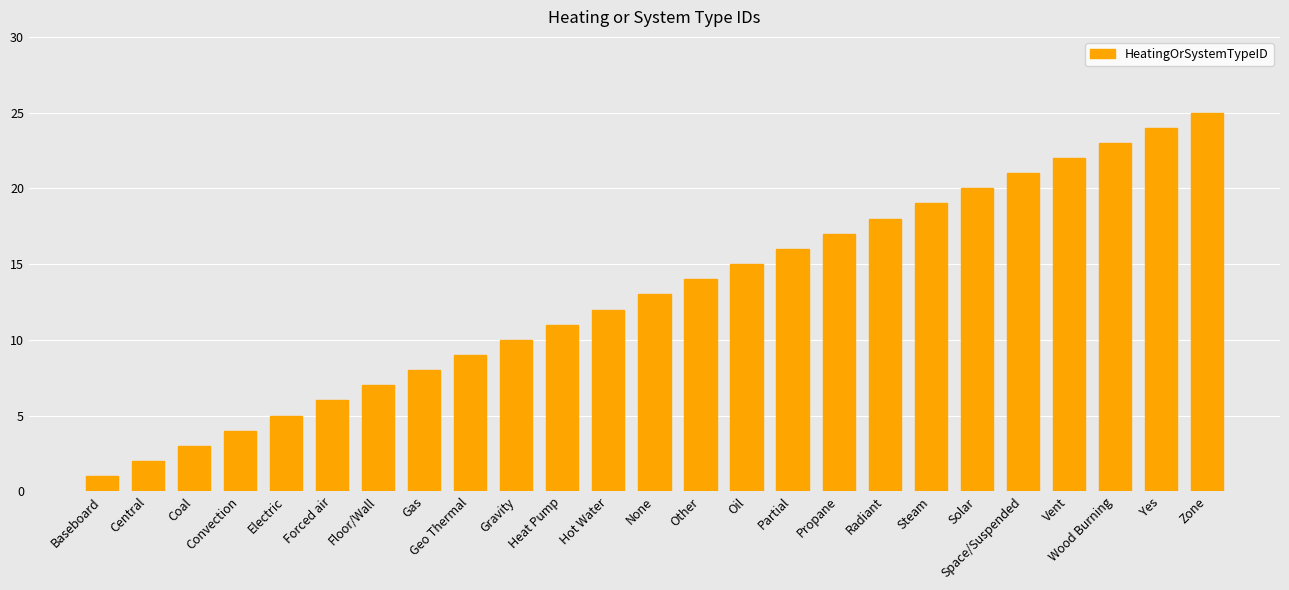

Rank the categories by value from lowest to highest.

Baseboard, Central, Coal, Convection, Electric, Forced air, Floor/Wall, Gas, Geo Thermal, Gravity, Heat Pump, Hot Water, None, Other, Oil, Partial, Propane, Radiant, Steam, Solar, Space/Suspended, Vent, Wood Burning, Yes, Zone